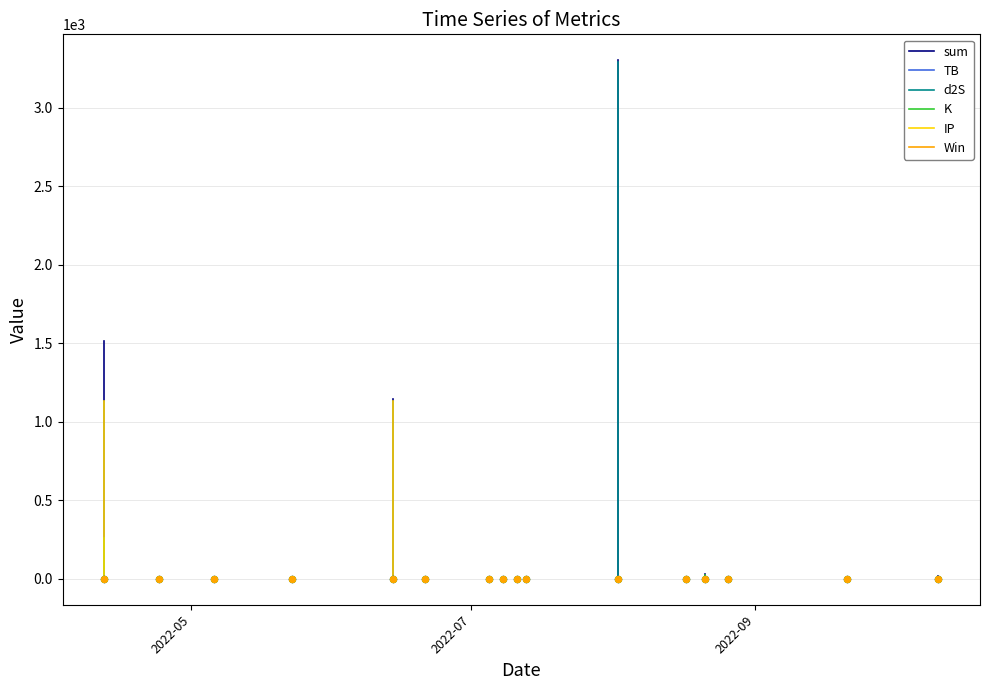

What are all the series names shown in the legend?

sum, TB, d2S, K, IP, Win